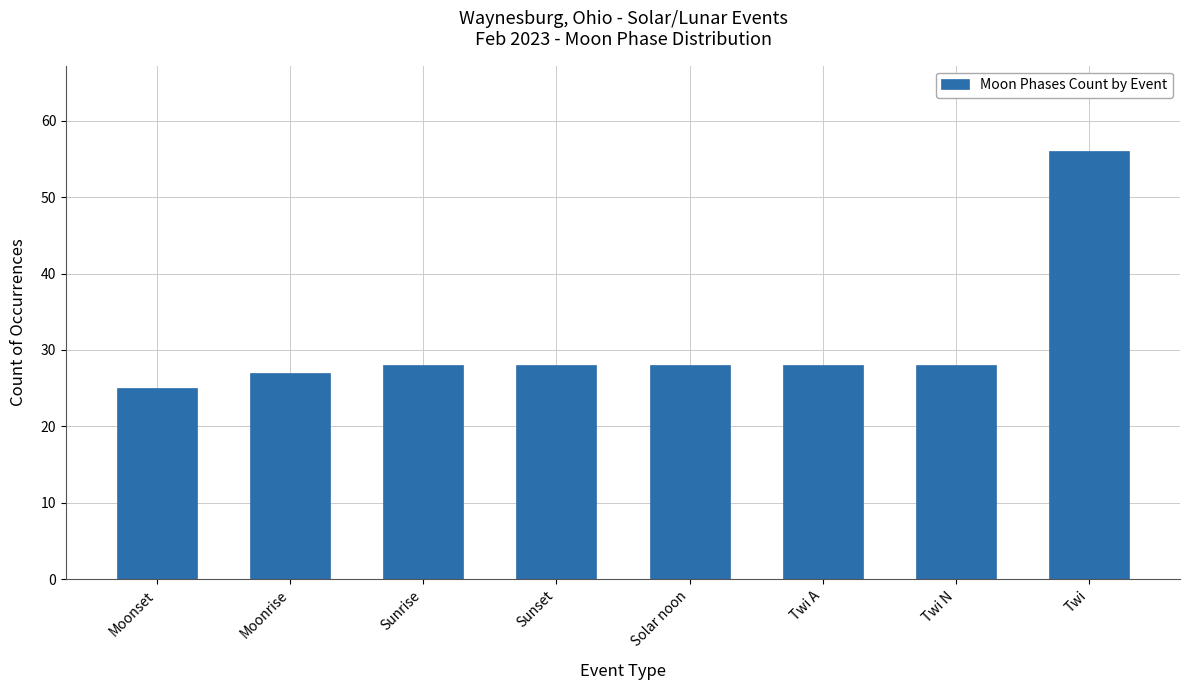

Read the value at Sunrise.

28